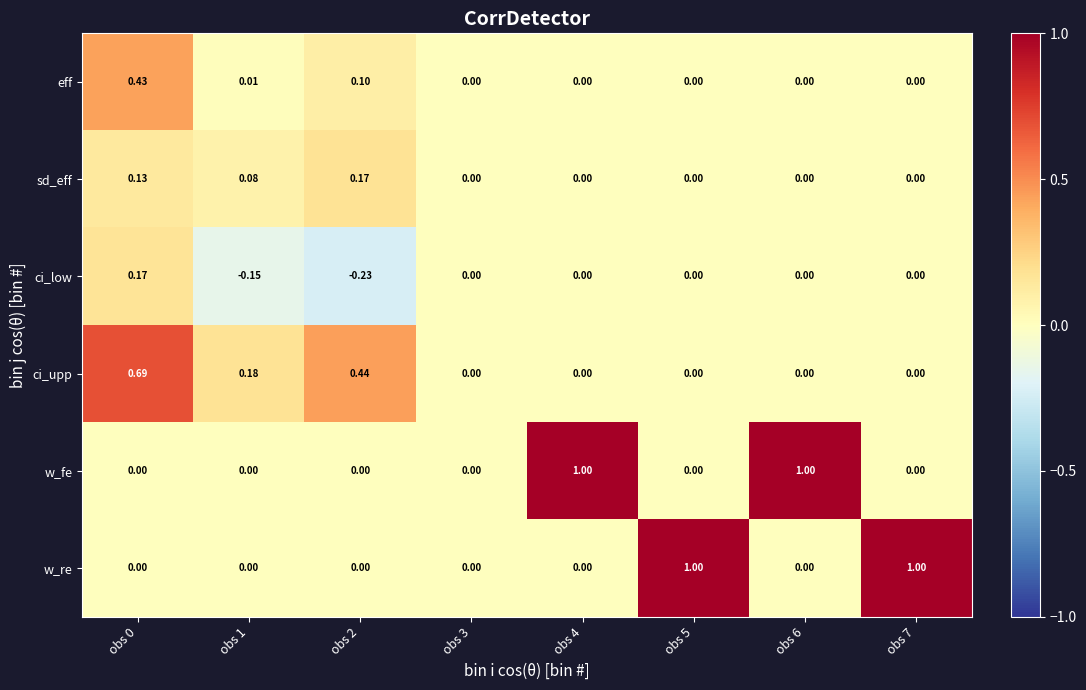

What is the difference between the highest and lowest values at obs 7?

1.0